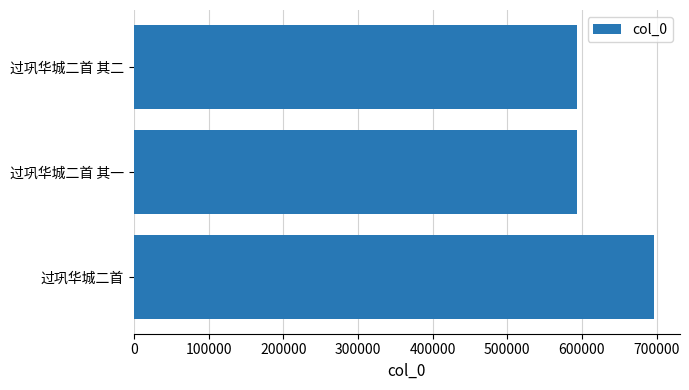

Between 过巩华城二首 and 过巩华城二首 其二, which is larger?

过巩华城二首